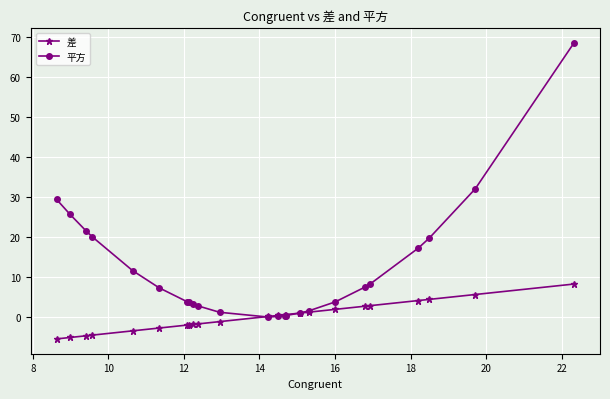

How many lines are shown in the chart?

2